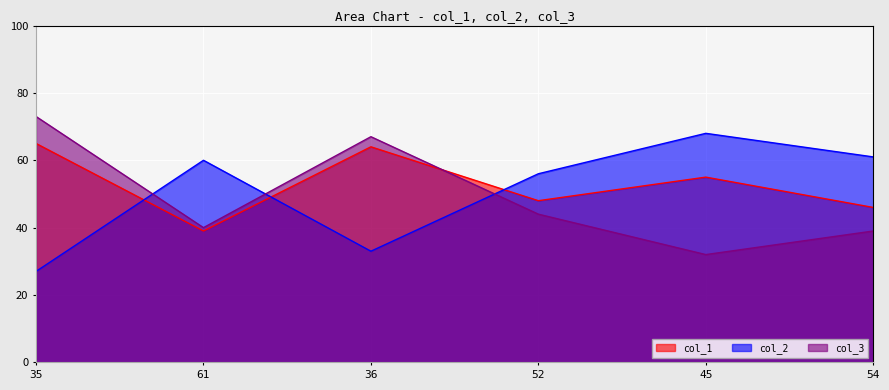

What is the highest value of the col_3 series?

73